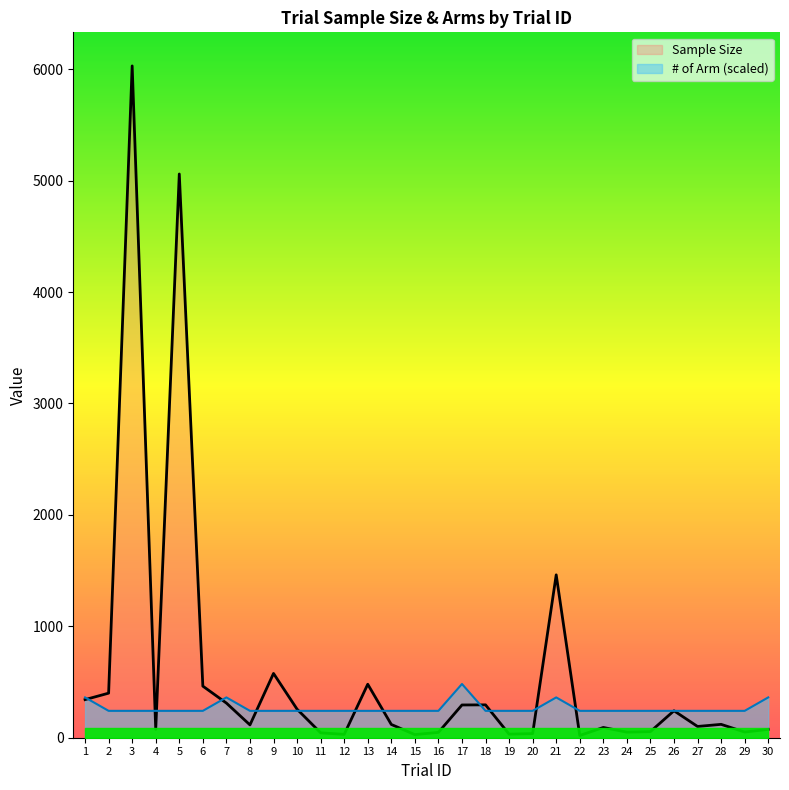

At which category does # of Arm reach its first local peak?

7